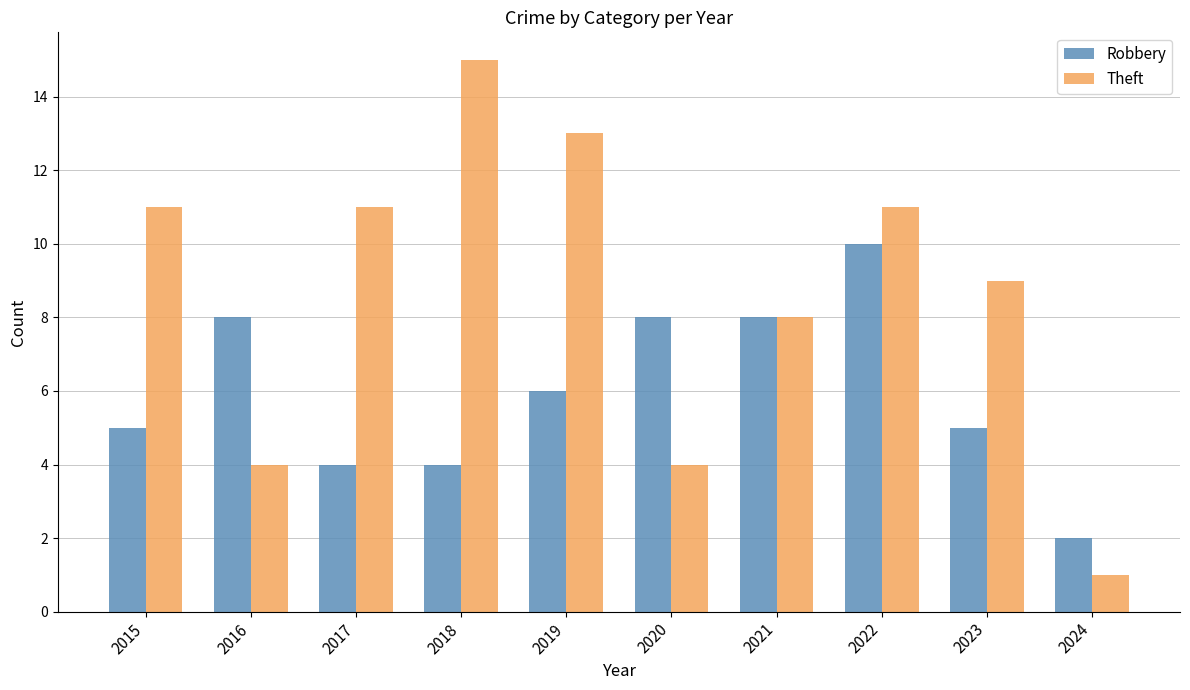

List the series in order of their peak value, highest first.

Theft, Robbery